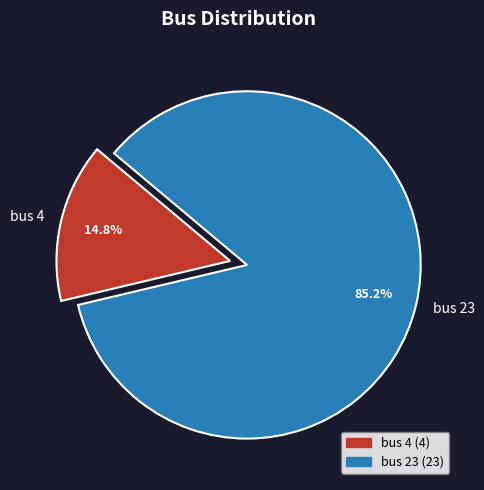

Which slice is the smallest?

bus 4